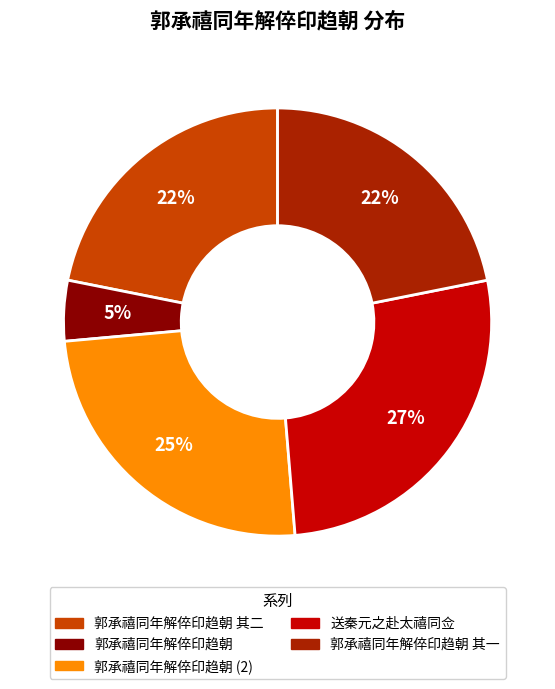

Does any single category account for the majority?

No